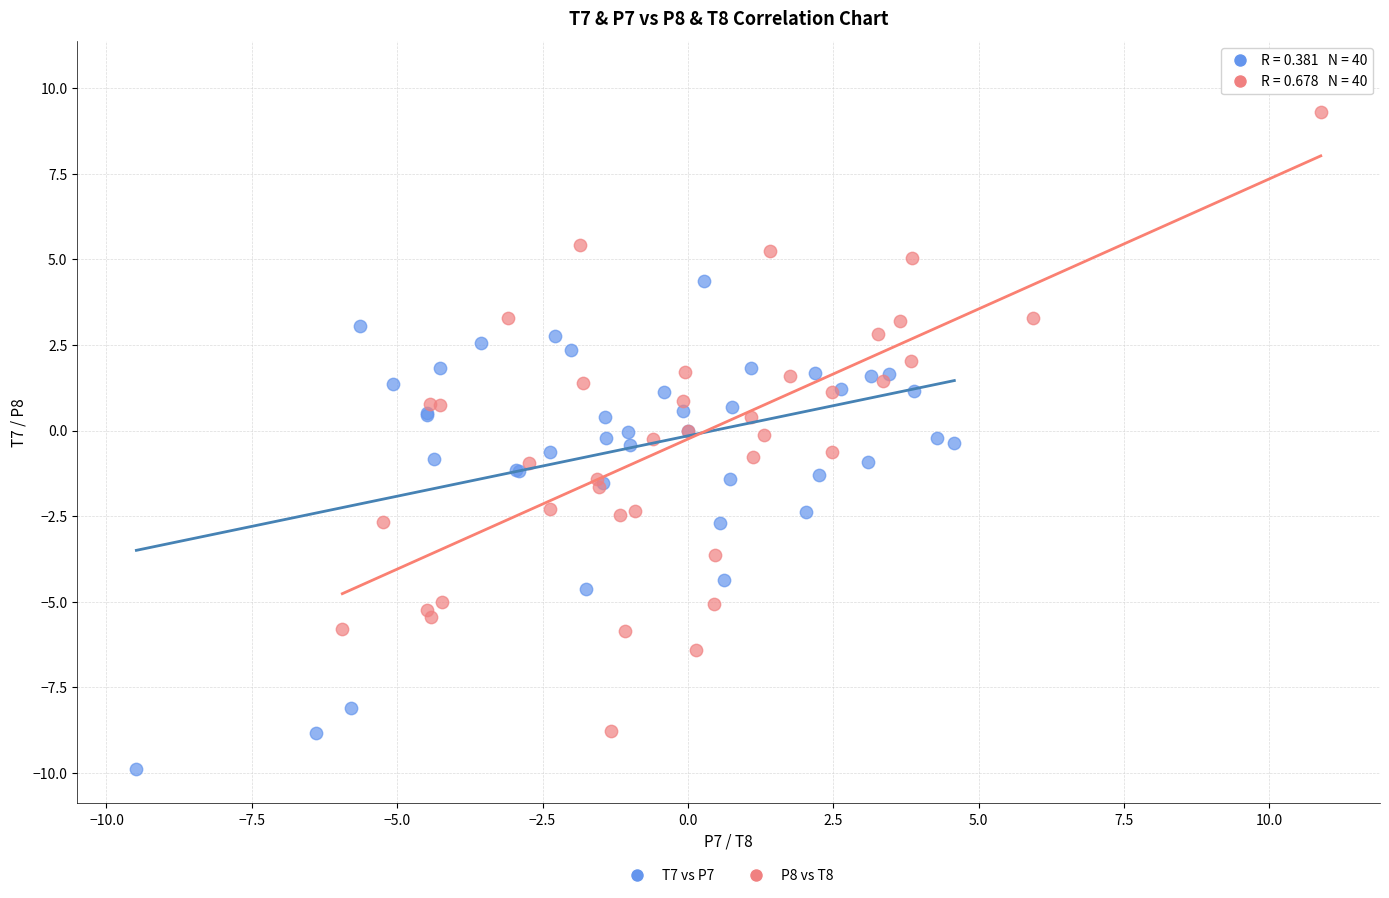

Which series contains the highest Y value?

P8 vs T8